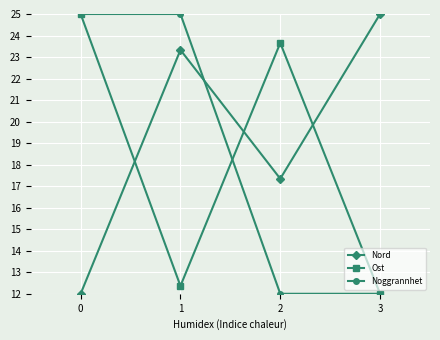

Read the Ost value at 3.

12.0